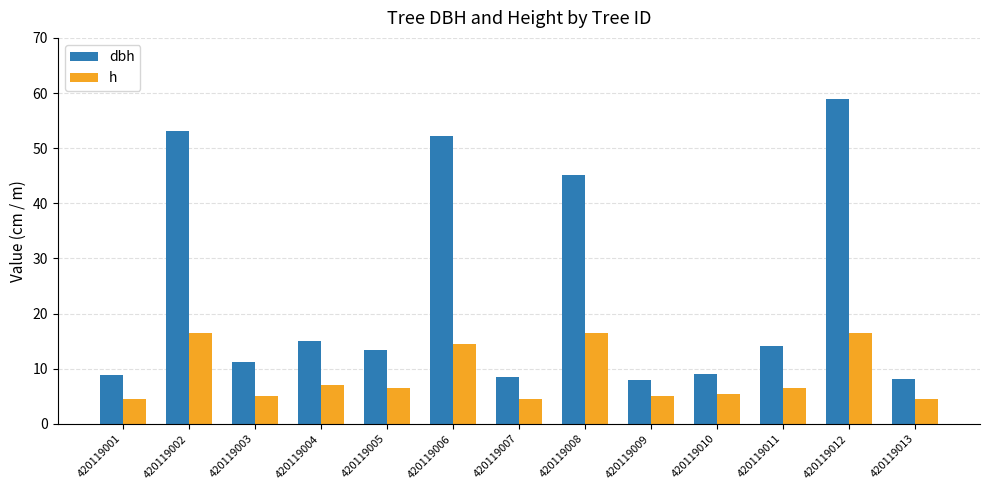

At how many categories does at least one series exceed 55?

1